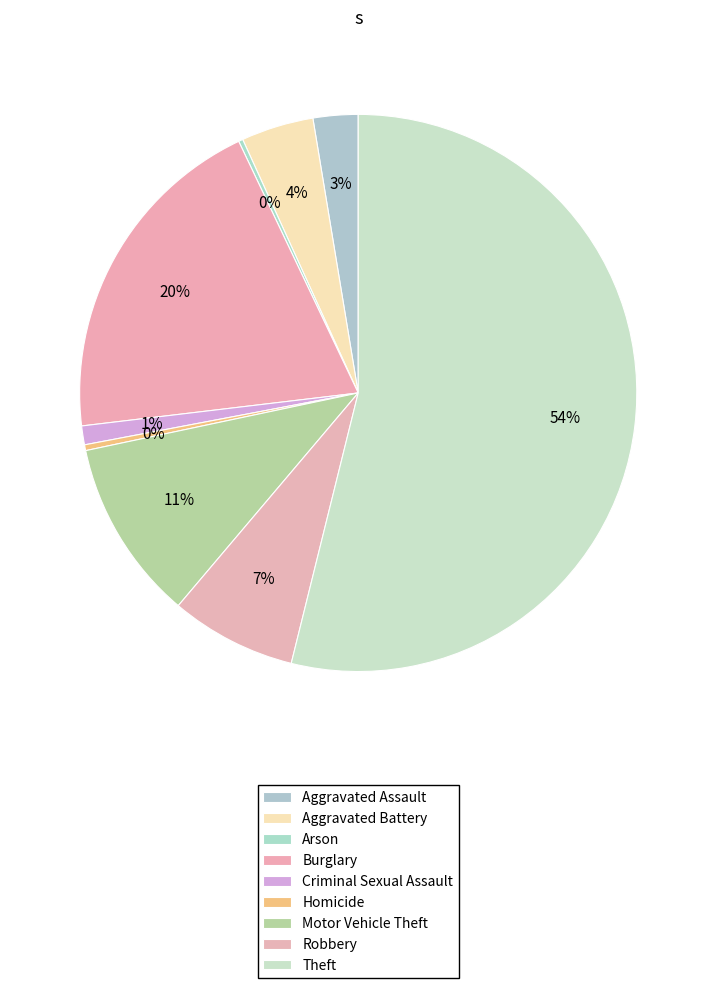

To the nearest percent, what is the difference between the Aggravated Assault and Burglary slice percentages?

17%